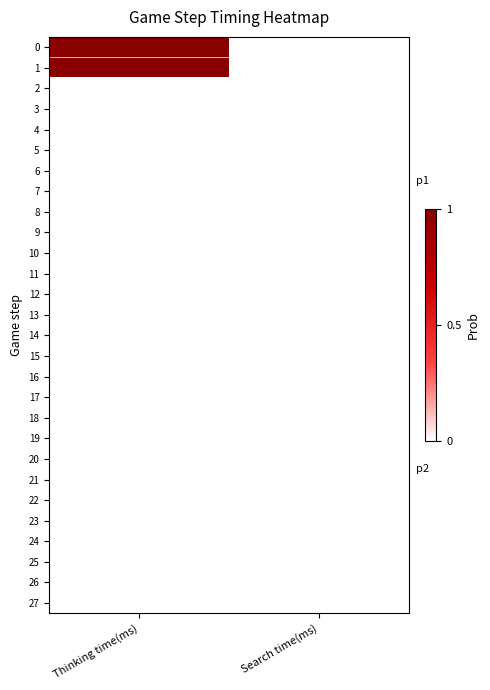

Reading left to right, list all the values displayed in this chart.

0: Thinking time(ms)=1.0	Search time(ms)=0.0
1: Thinking time(ms)=1.0	Search time(ms)=0.0
2: Thinking time(ms)=0.0	Search time(ms)=0.0
3: Thinking time(ms)=0.0	Search time(ms)=0.0
4: Thinking time(ms)=0.0	Search time(ms)=0.0
5: Thinking time(ms)=0.0	Search time(ms)=0.0
6: Thinking time(ms)=0.0	Search time(ms)=0.0
7: Thinking time(ms)=0.0	Search time(ms)=0.0
8: Thinking time(ms)=0.0	Search time(ms)=0.0
9: Thinking time(ms)=0.0	Search time(ms)=0.0
10: Thinking time(ms)=0.0	Search time(ms)=0.0
11: Thinking time(ms)=0.0	Search time(ms)=0.0
12: Thinking time(ms)=0.0	Search time(ms)=0.0
13: Thinking time(ms)=0.0	Search time(ms)=0.0
14: Thinking time(ms)=0.0	Search time(ms)=0.0
15: Thinking time(ms)=0.0	Search time(ms)=0.0
16: Thinking time(ms)=0.0	Search time(ms)=0.0
17: Thinking time(ms)=0.0	Search time(ms)=0.0
18: Thinking time(ms)=0.0	Search time(ms)=0.0
19: Thinking time(ms)=0.0	Search time(ms)=0.0
20: Thinking time(ms)=0.0	Search time(ms)=0.0
21: Thinking time(ms)=0.0	Search time(ms)=0.0
22: Thinking time(ms)=0.0	Search time(ms)=0.0
23: Thinking time(ms)=0.0	Search time(ms)=0.0
24: Thinking time(ms)=0.0	Search time(ms)=0.0
25: Thinking time(ms)=0.0	Search time(ms)=0.0
26: Thinking time(ms)=0.0	Search time(ms)=0.0
27: Thinking time(ms)=0.0	Search time(ms)=0.0